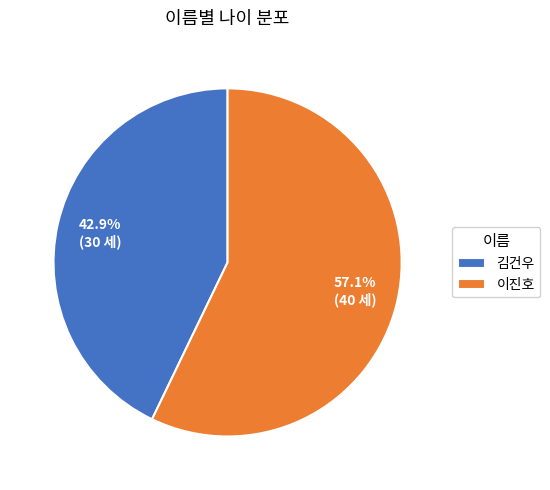

To the nearest percent, what portion does 이진호 represent?

57%